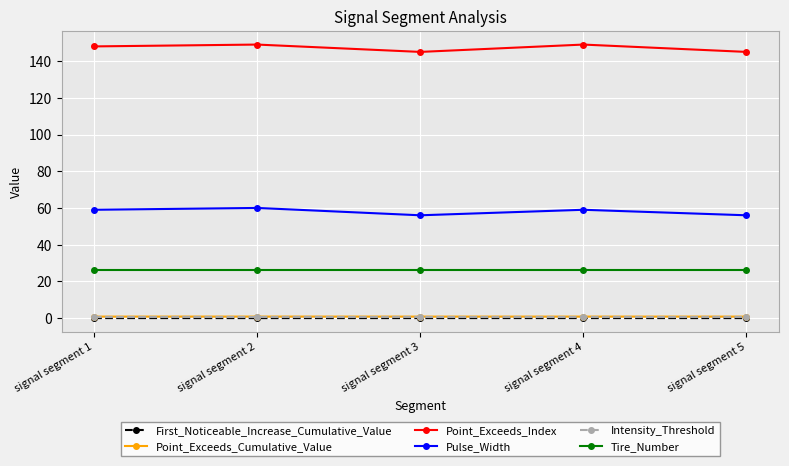

Which series has the largest total across all categories?

Point_Exceeds_Index